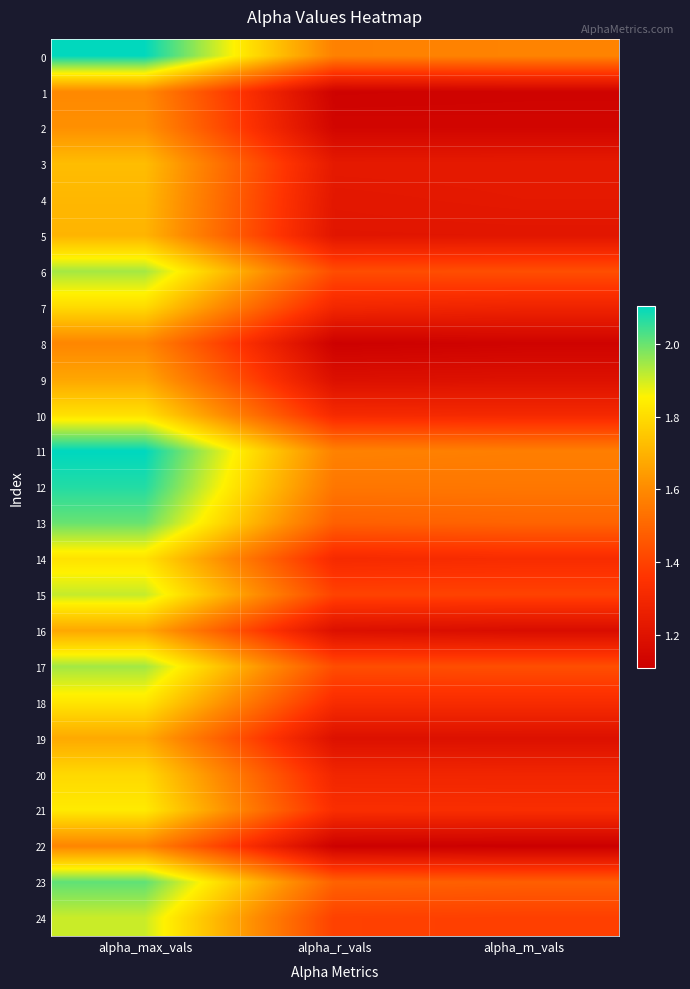

What is the total value across all series at alpha_r_vals?

32.9